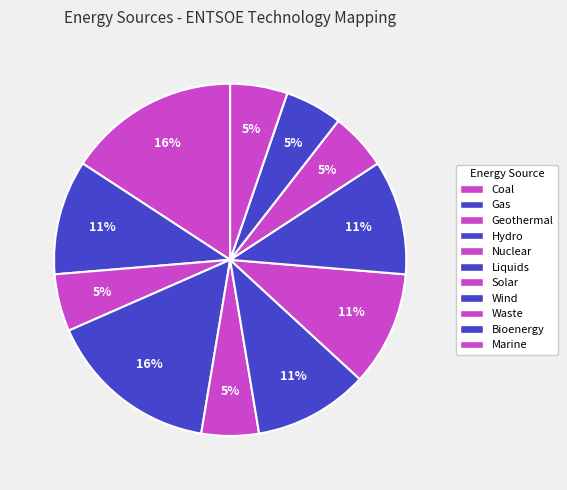

How many segments does this pie chart have?

11